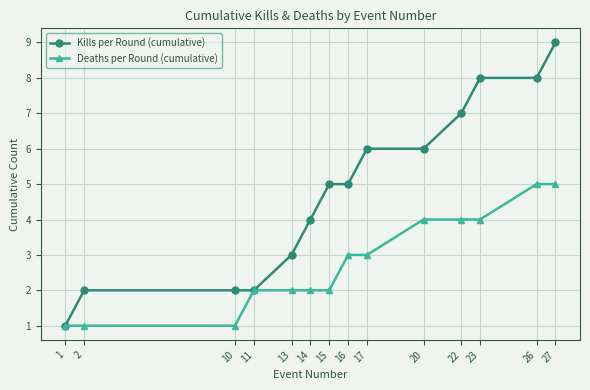

List the series in order of their overall mean, lowest first.

Deaths per Round (cumulative), Kills per Round (cumulative)